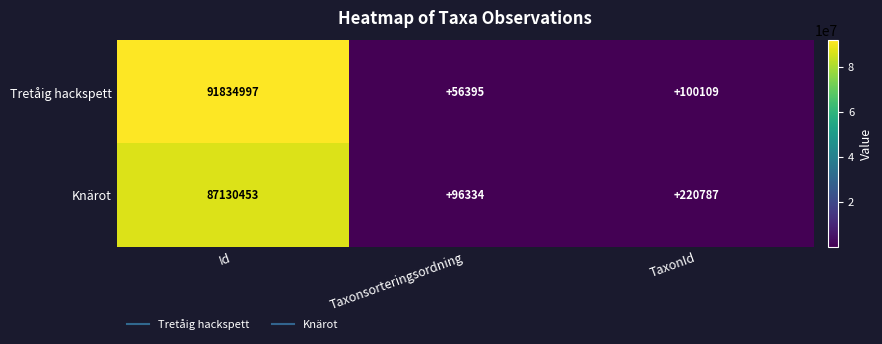

List the series in order of their peak value, lowest first.

Knärot, Tretåig hackspett